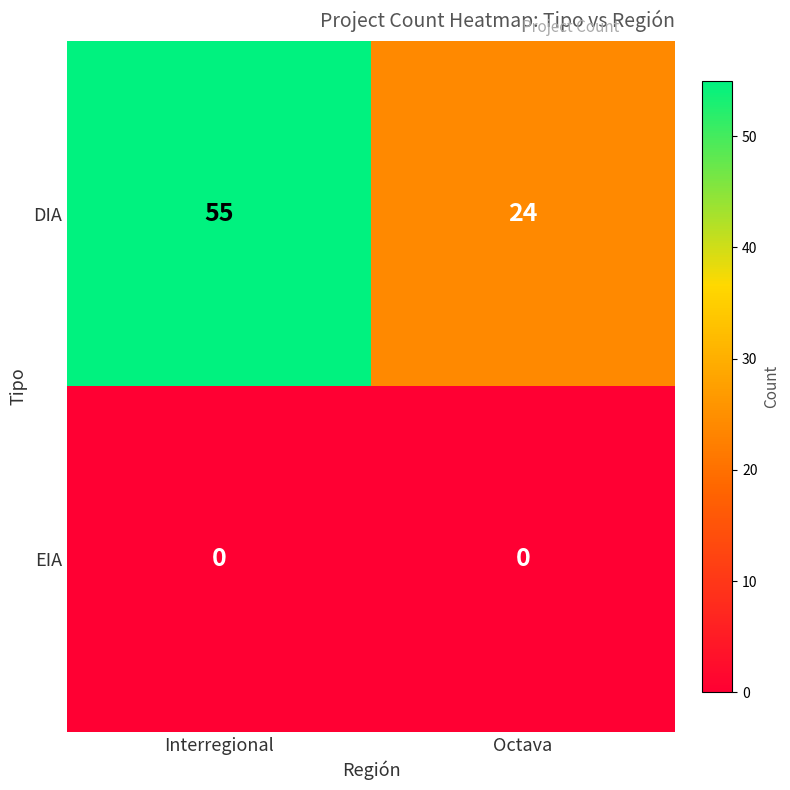

At which category is the sum across all series the highest?

Interregional